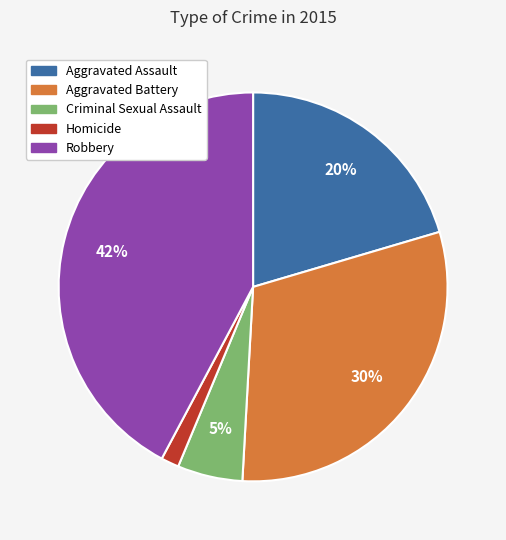

Count the number of slices in the pie.

5